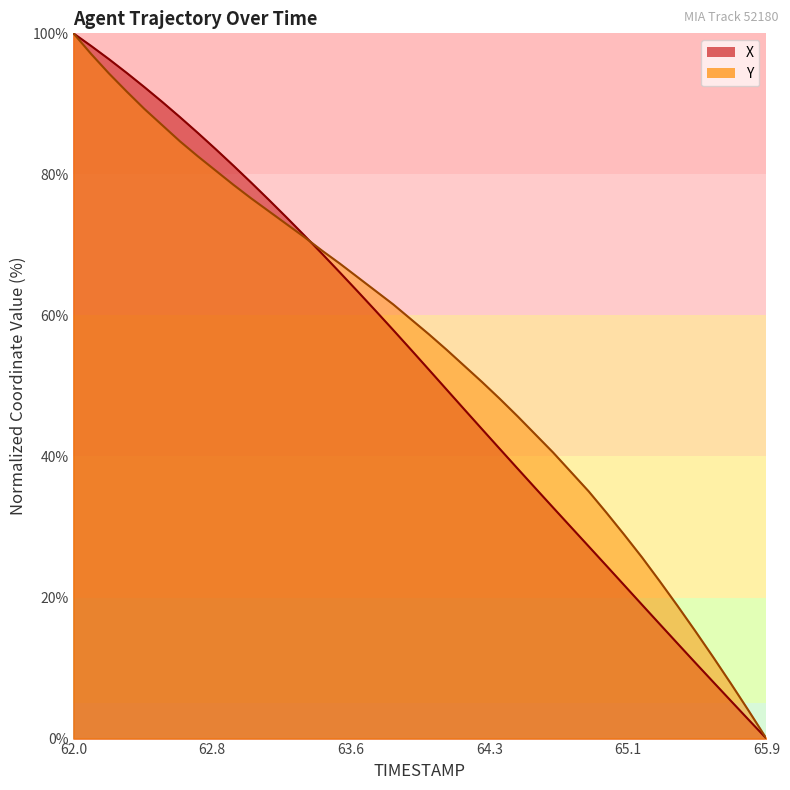

Is it true that Y equals 21.2 at 64.4?

False